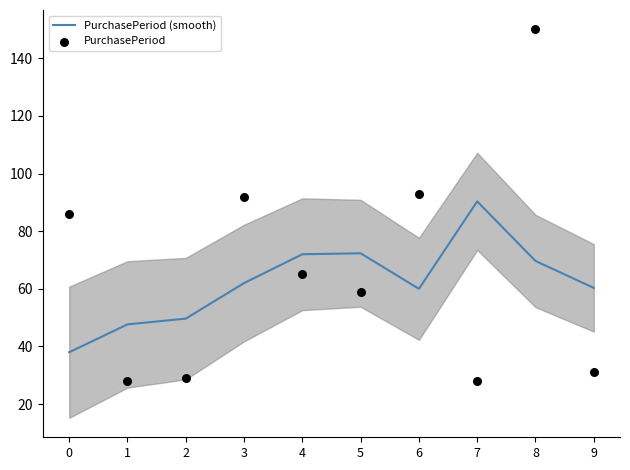

What is the total value across all series at 9?

91.3